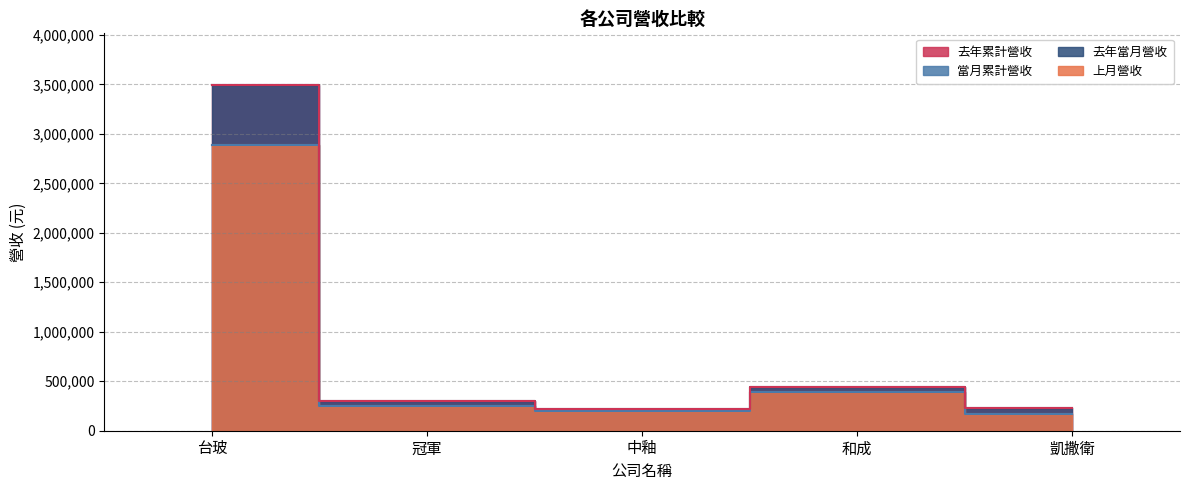

What is the maximum value for 去年當月營收?

3491851